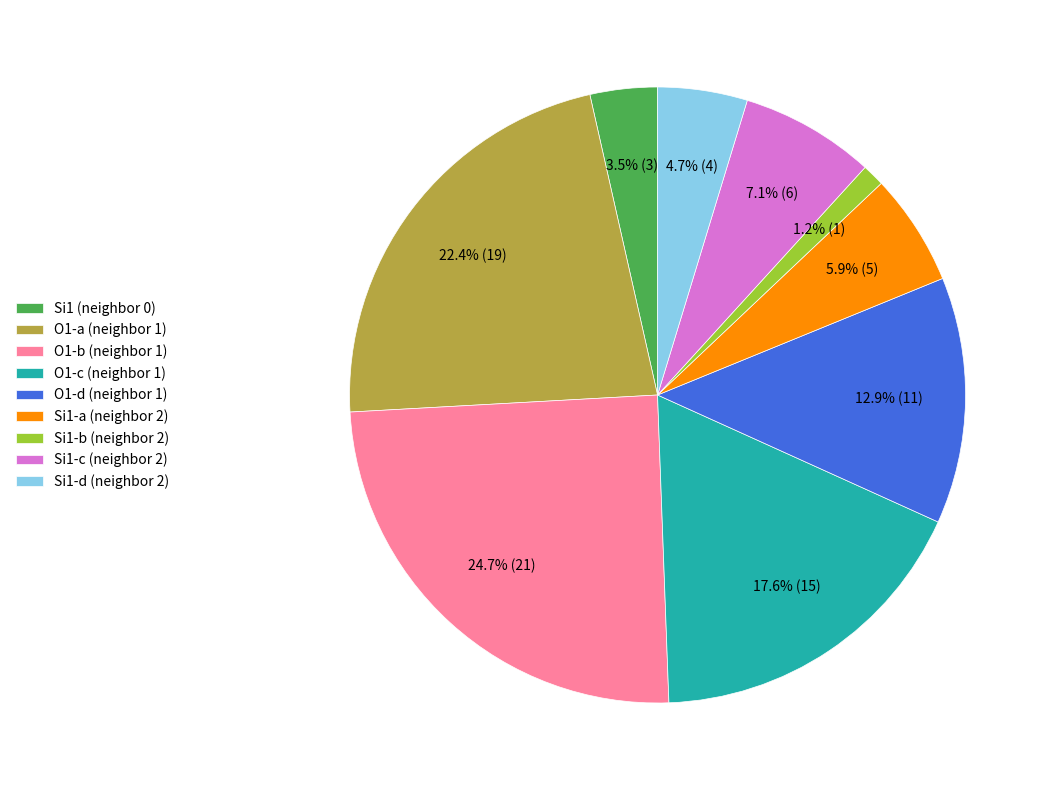

Combined, do Si1-b (neighbor 2) and Si1-c (neighbor 2) account for over 50%?

No